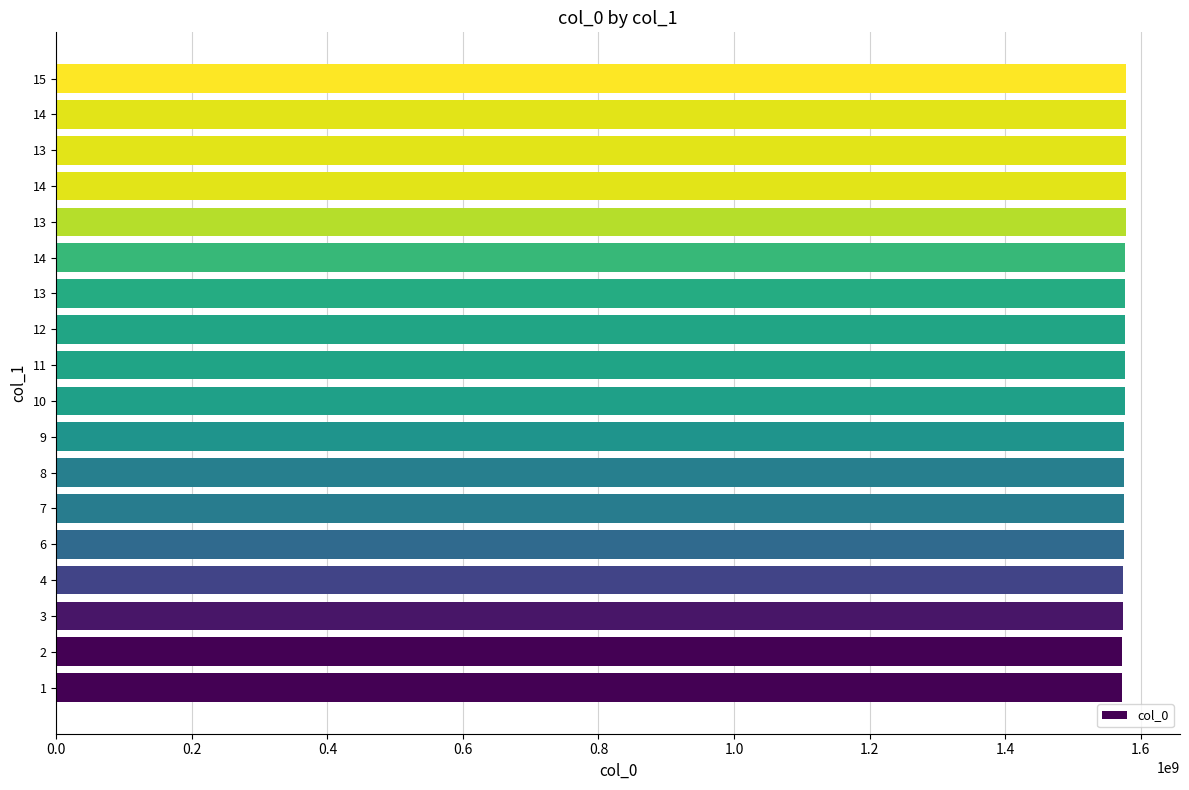

How many bars are there in total?

18